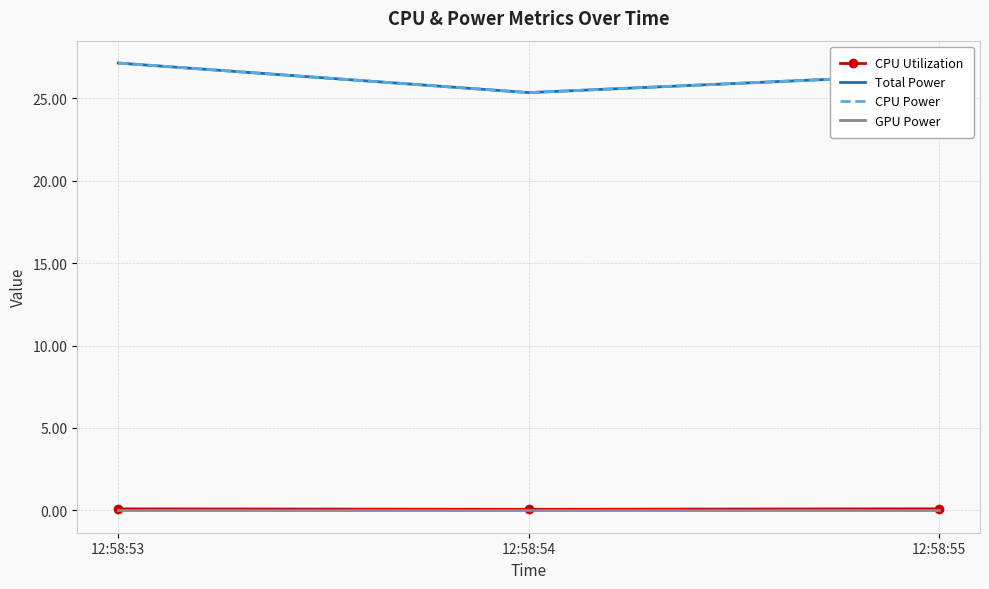

Which series has the largest range (max minus min)?

Total Power